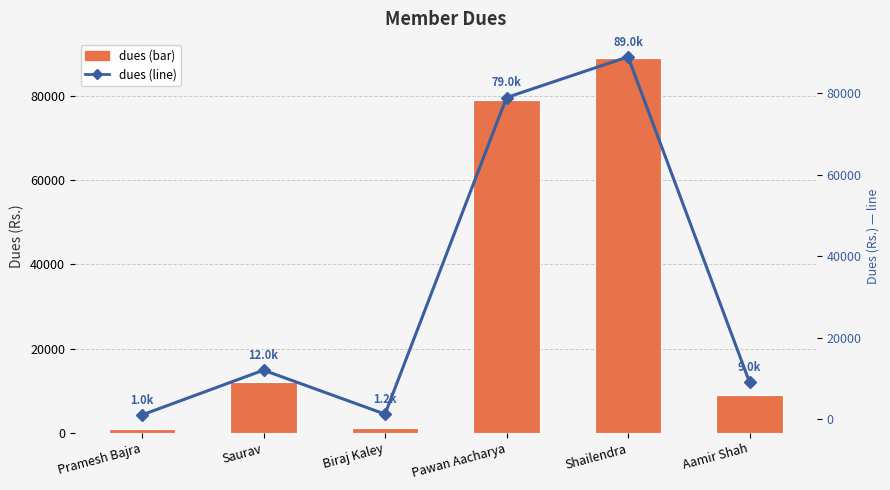

True or false: dues has a value of 214 at Pramesh Bajra.

False